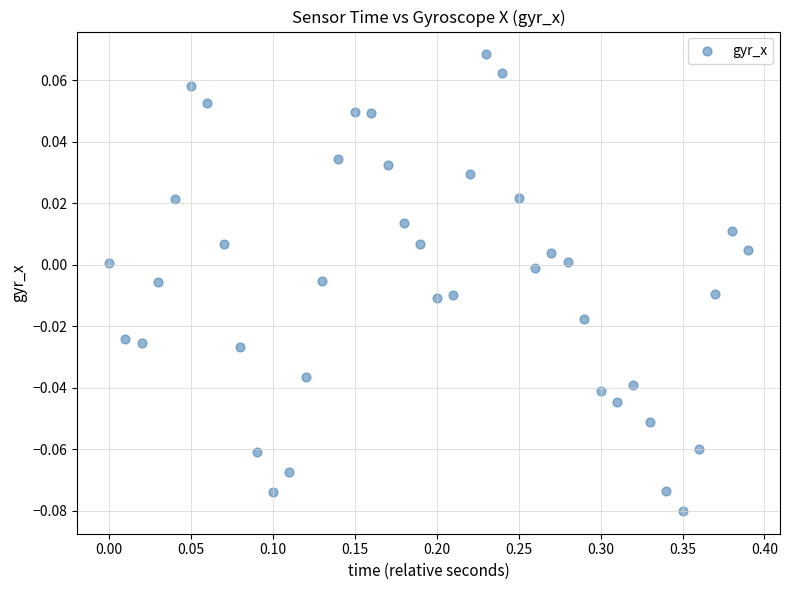

What is the range of X values (max minus min)?

0.4